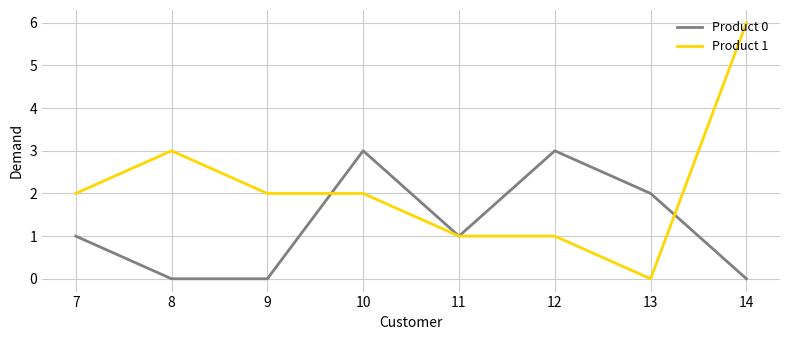

What is the total value across all series at 10?

5